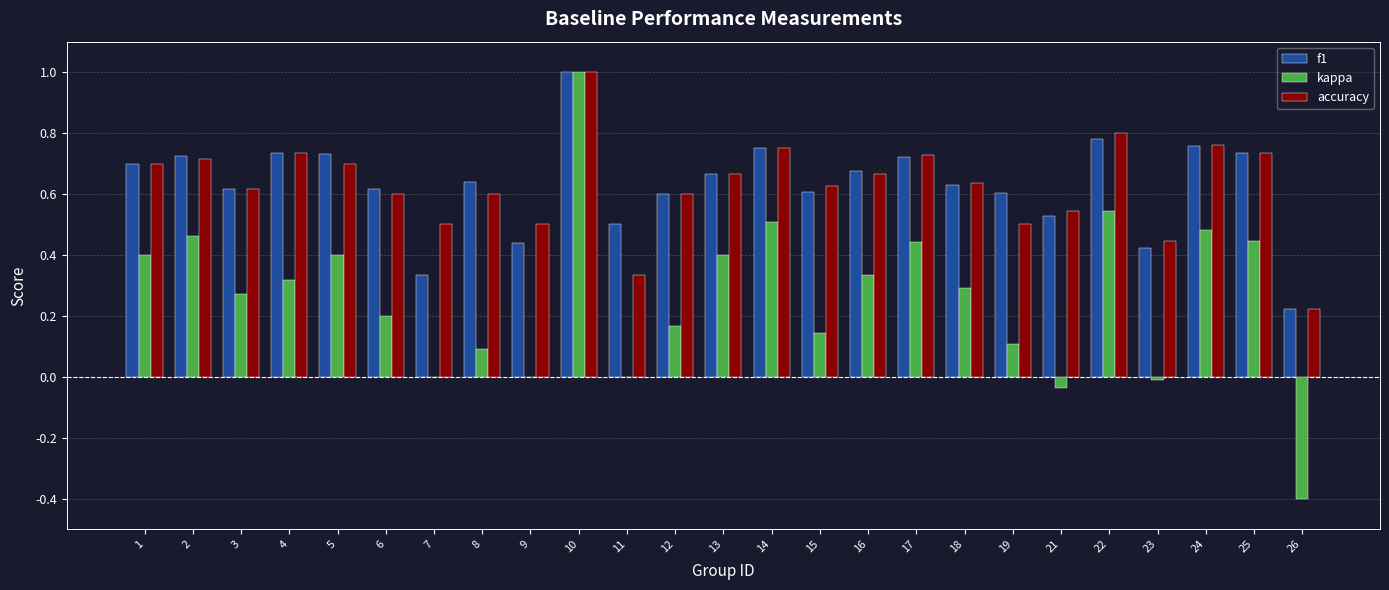

What is the sum of all accuracy values?

15.7